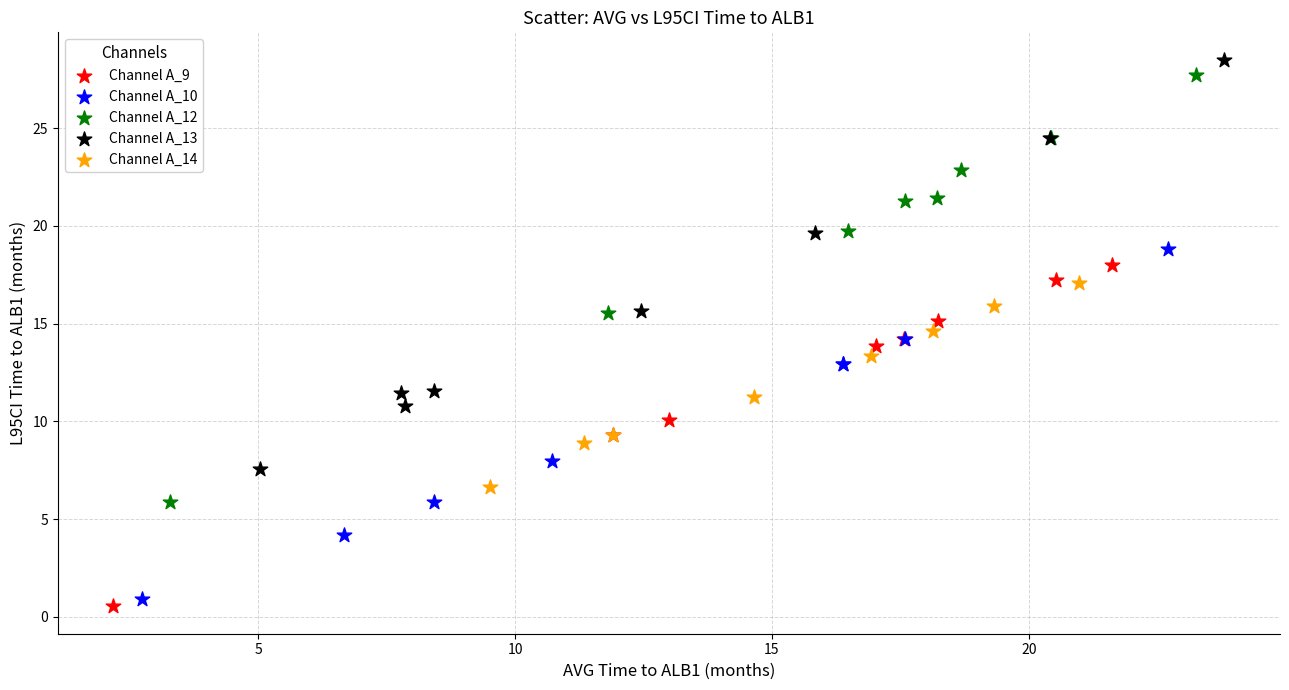

Which series contains the highest Y value?

Channel A_13